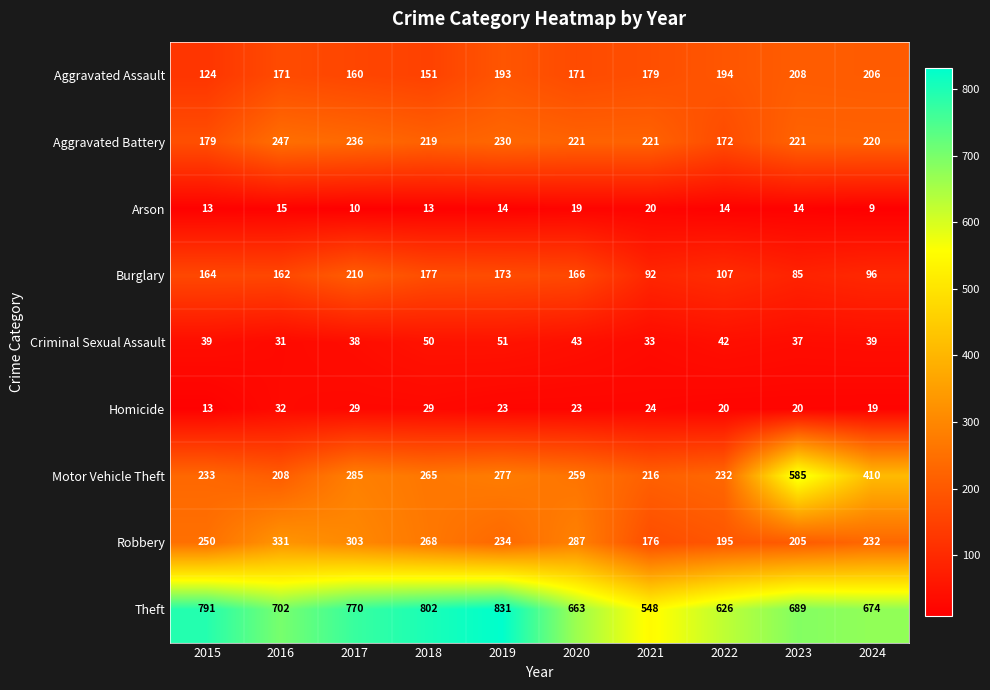

What is the difference between the second highest and minimum values in the Burglary series?

92